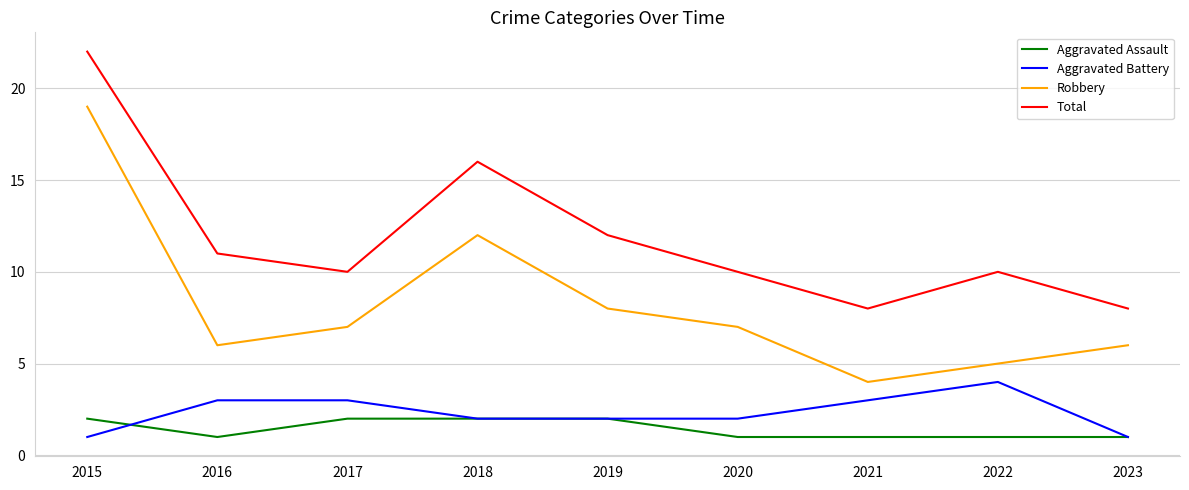

What value does the Total series have at 2021?

8